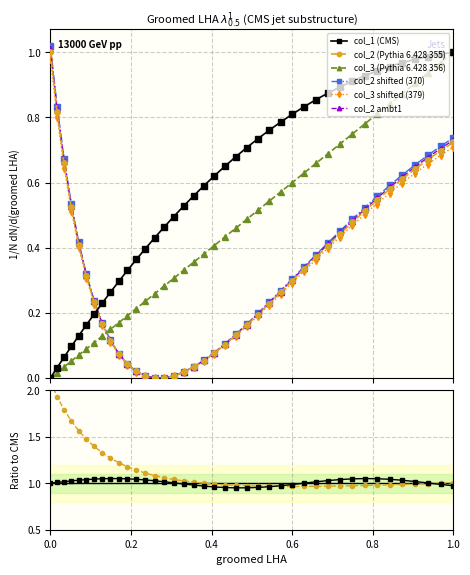

What is the greatest value displayed?

1.0